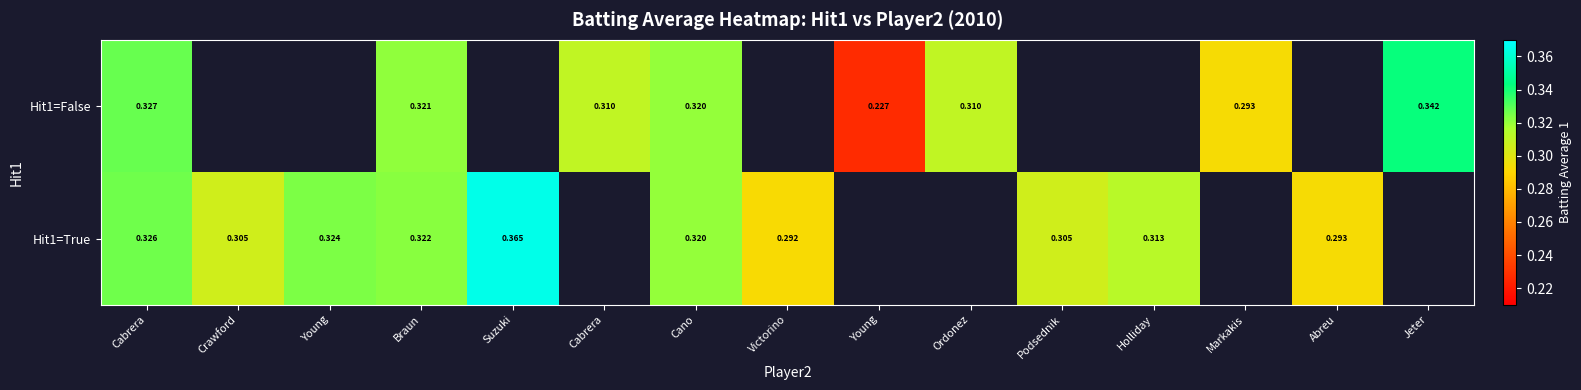

At Cano, list the series in order from largest to smallest.

Hit1=False, Hit1=True